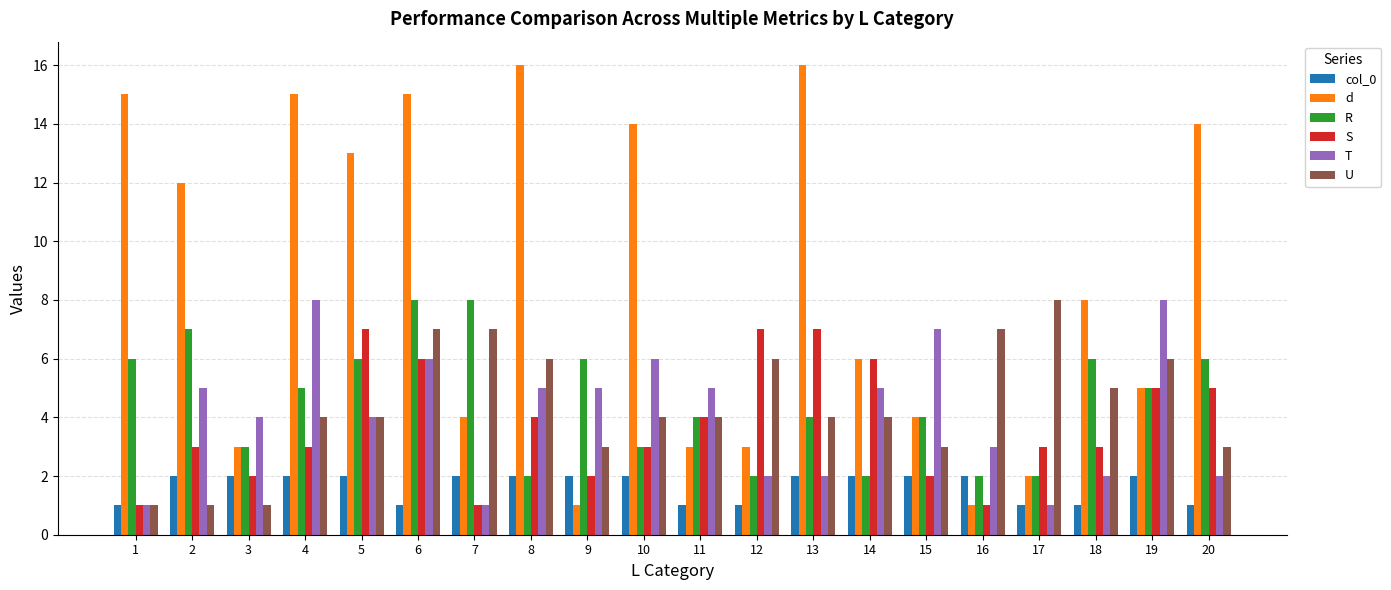

What is the maximum value for R?

8